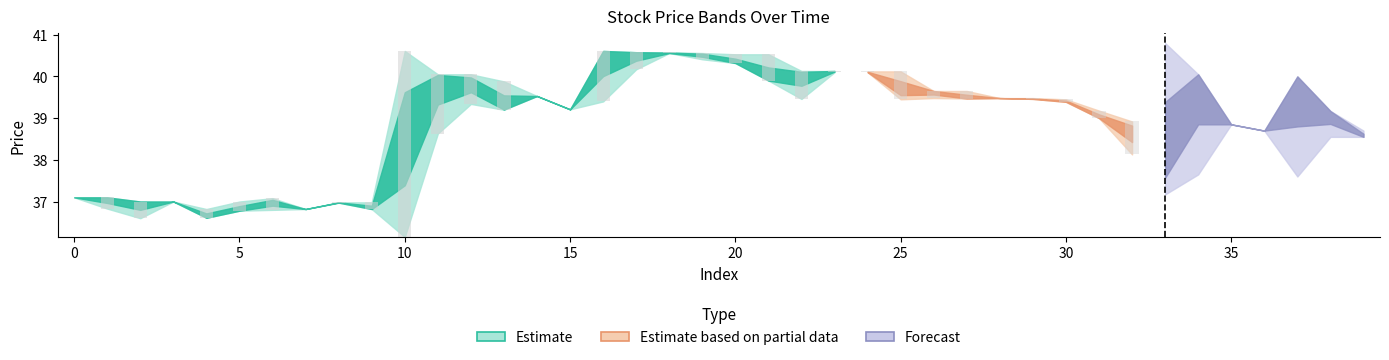

Is it true that the value at 11 is 1.9?

False